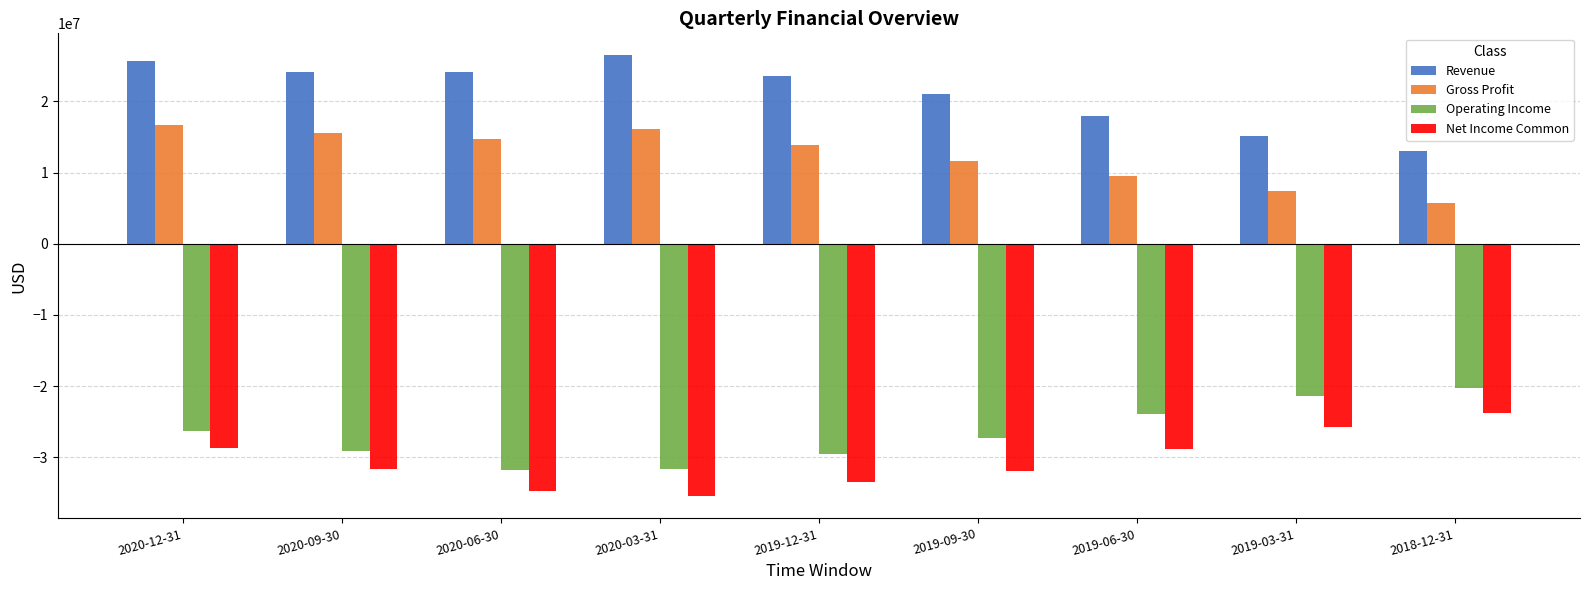

True or false: Net Income Common has a value of -42960940 at 2019-03-31.

False